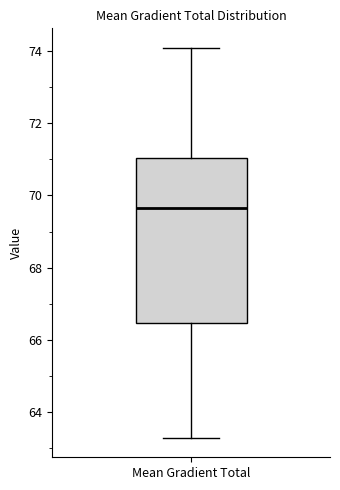

Where does the median line of the box for Mean Gradient Total sit on the y-axis? The values are not printed on the chart, so give them approximately, as read against the axis.

69.6